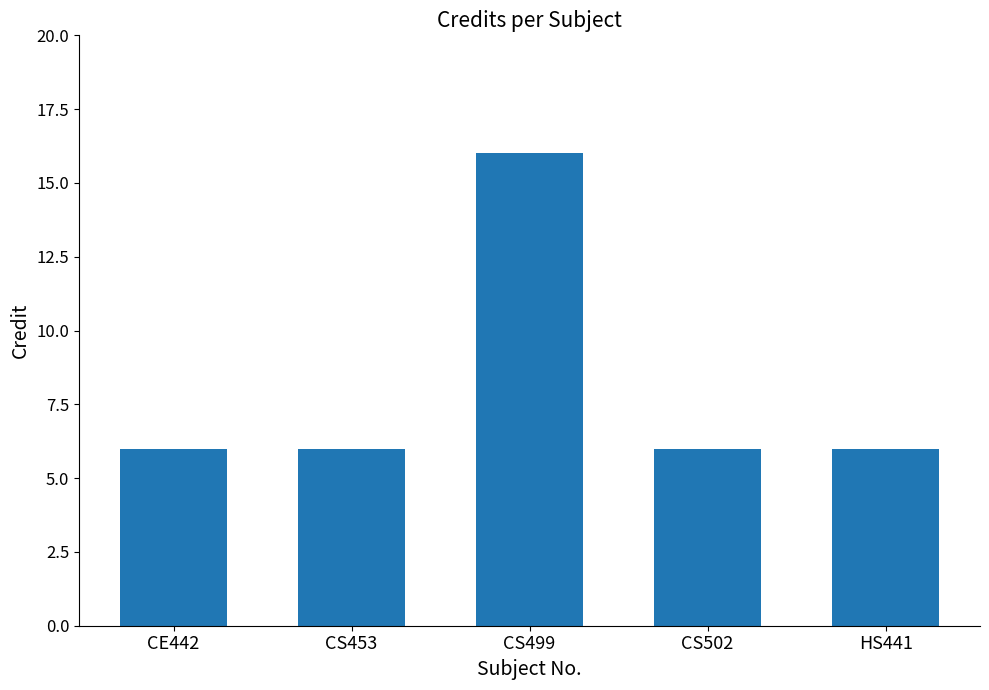

What is the sum of the values at HS441 and CS453?

12